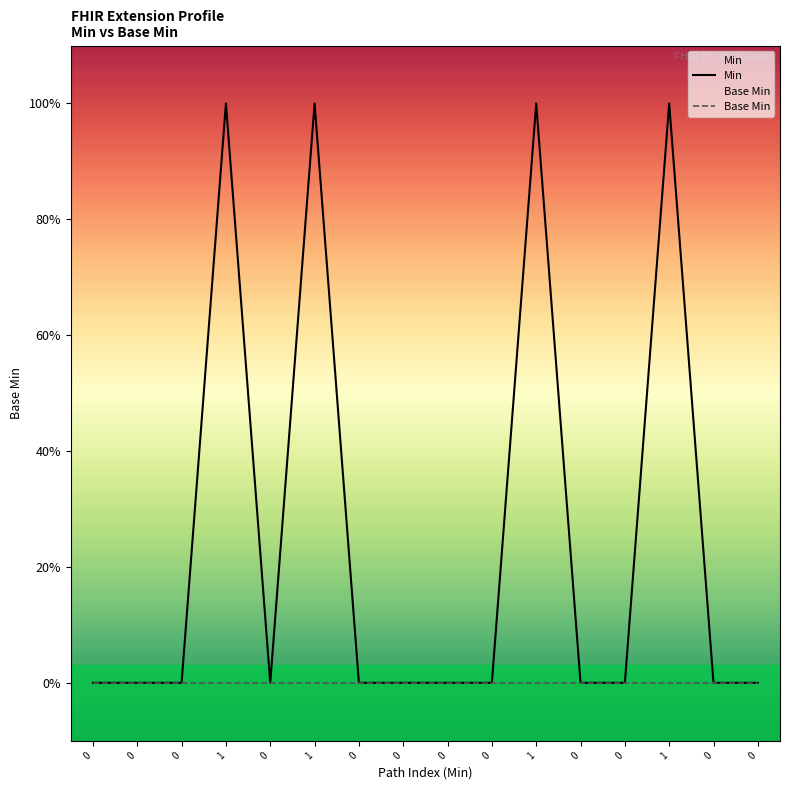

What are all the series names shown in the legend?

Min, Base Min